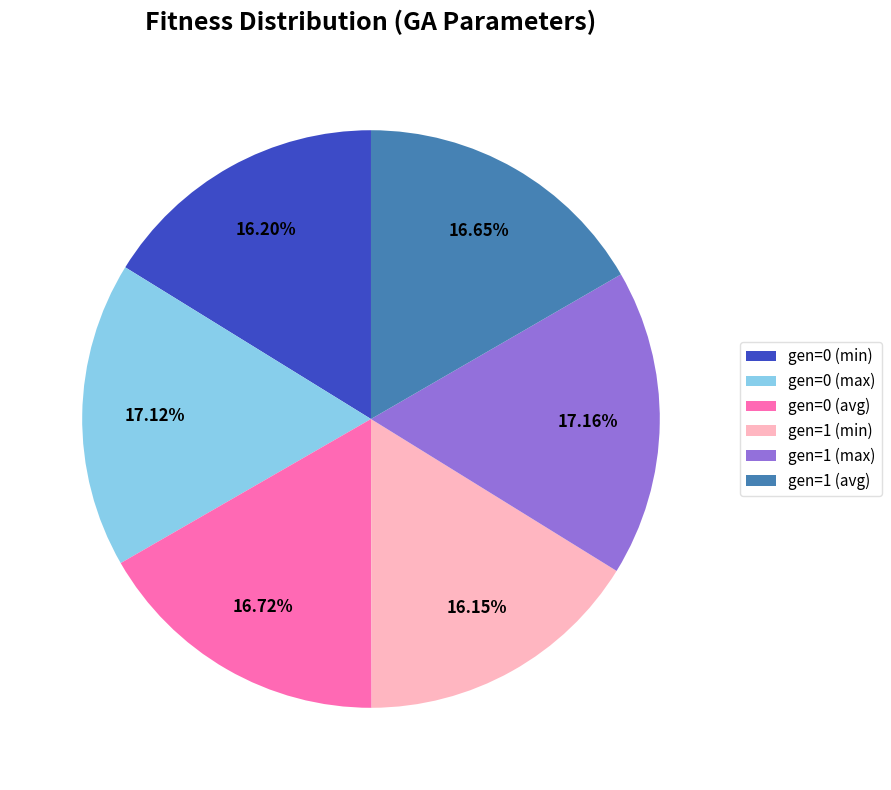

Count the number of slices in the pie.

6